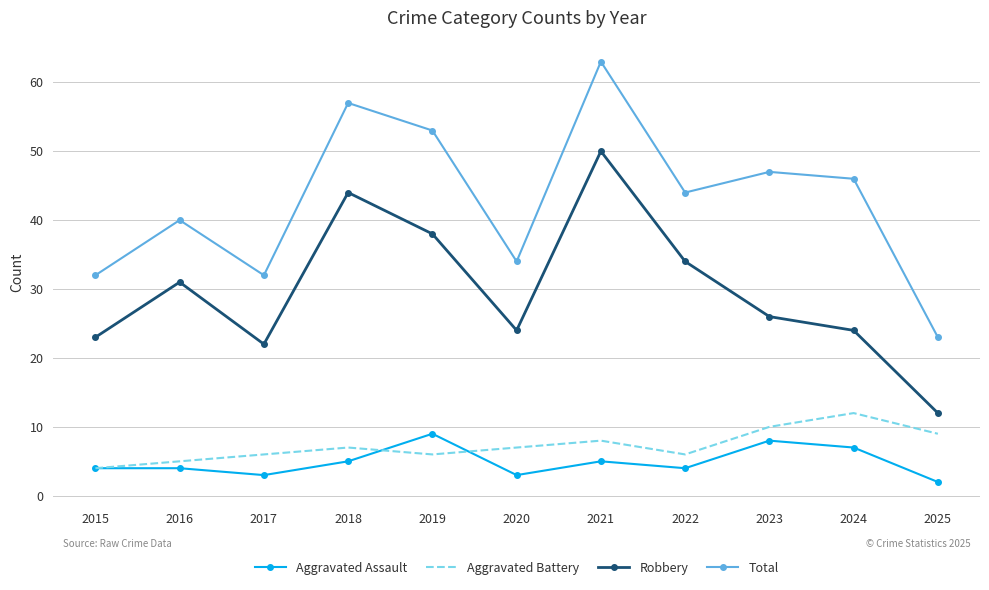

Which category has the lowest value in the Aggravated Assault series?

2025